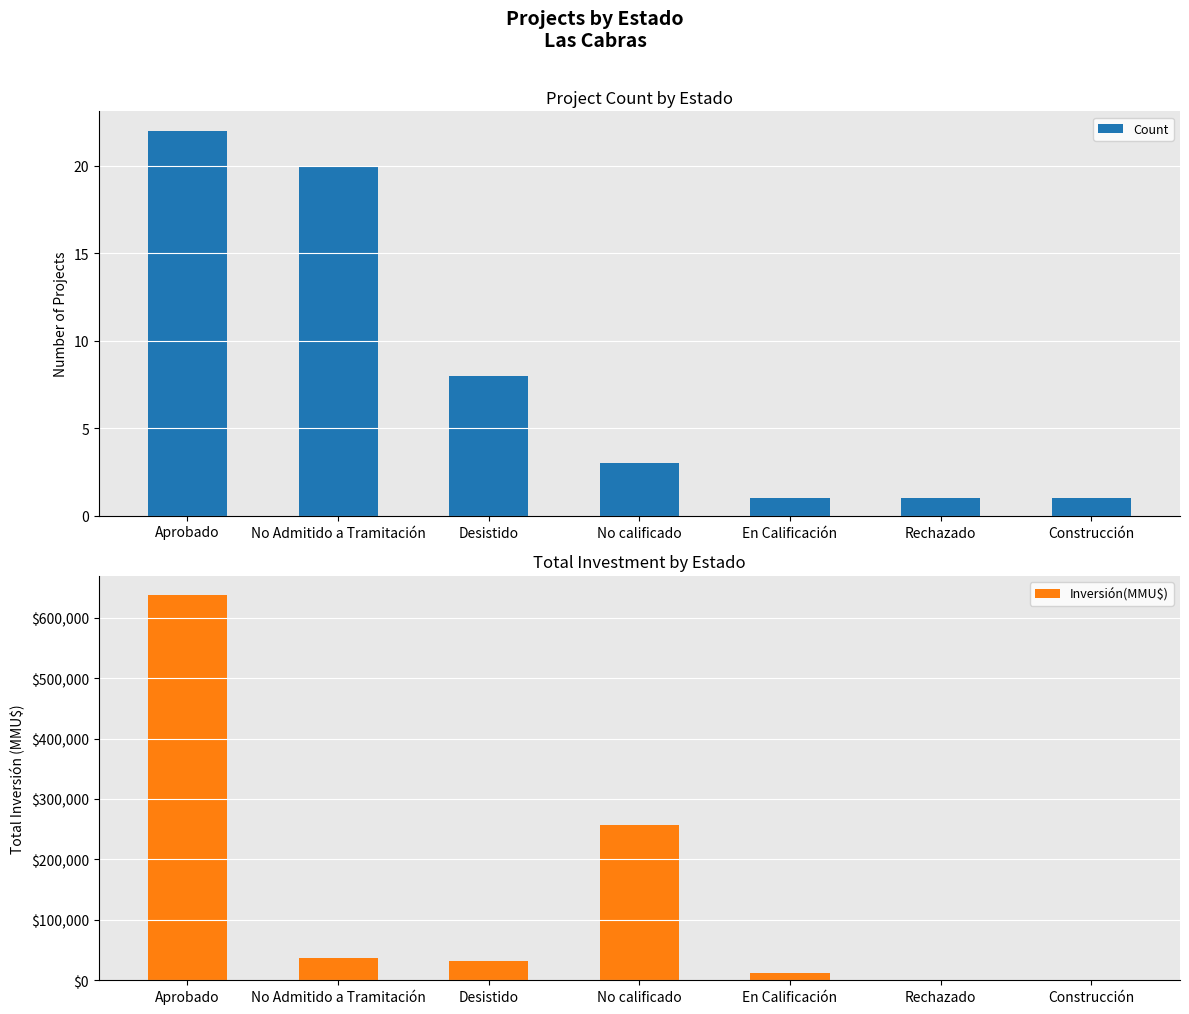

Reading right to left, transcribe all the data shown in this chart.

Count: Construcción=1	Rechazado=1	En Calificación=1	No calificado=3	Desistido=8	No Admitido a Tramitación=20	Aprobado=22
Inversión(MMU$): Construcción=780	Rechazado=480	En Calificación=12000	No calificado=257000	Desistido=31513	No Admitido a Tramitación=37329	Aprobado=637516